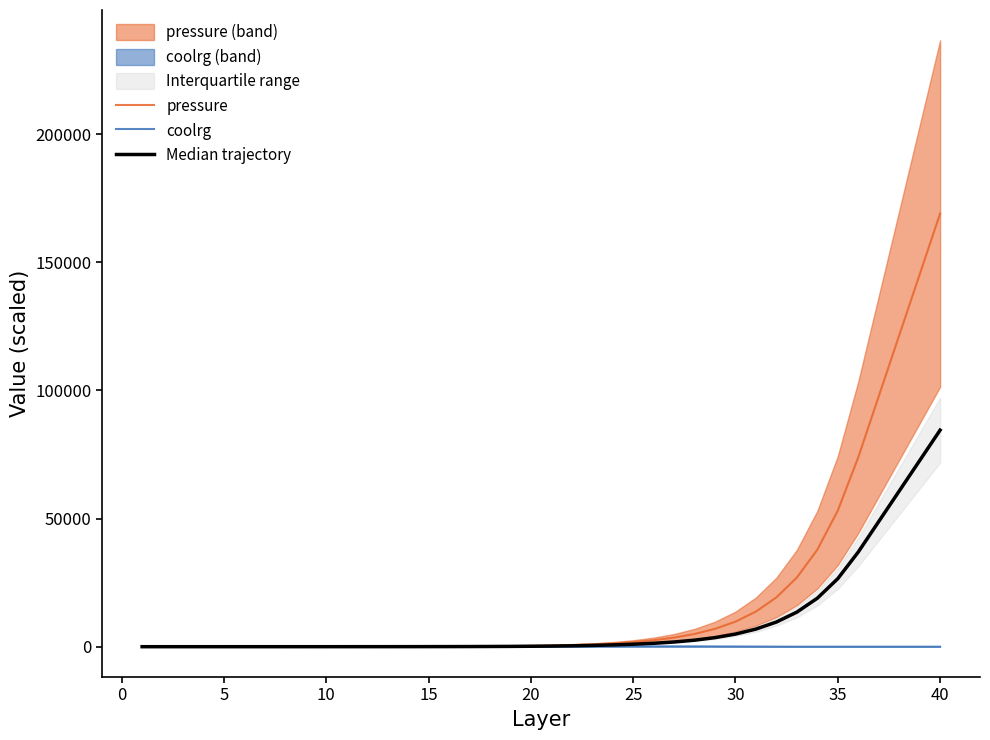

Where is the first local maximum for coolrg?

25